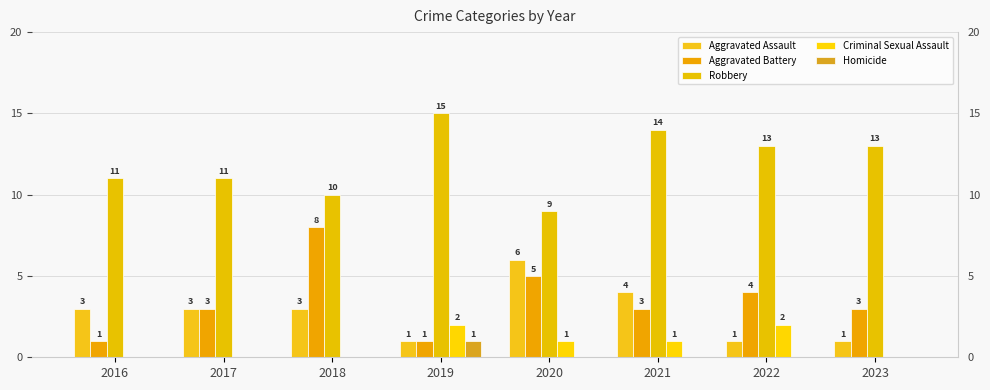

The value of Criminal Sexual Assault at 2018 is -1. True or false?

False